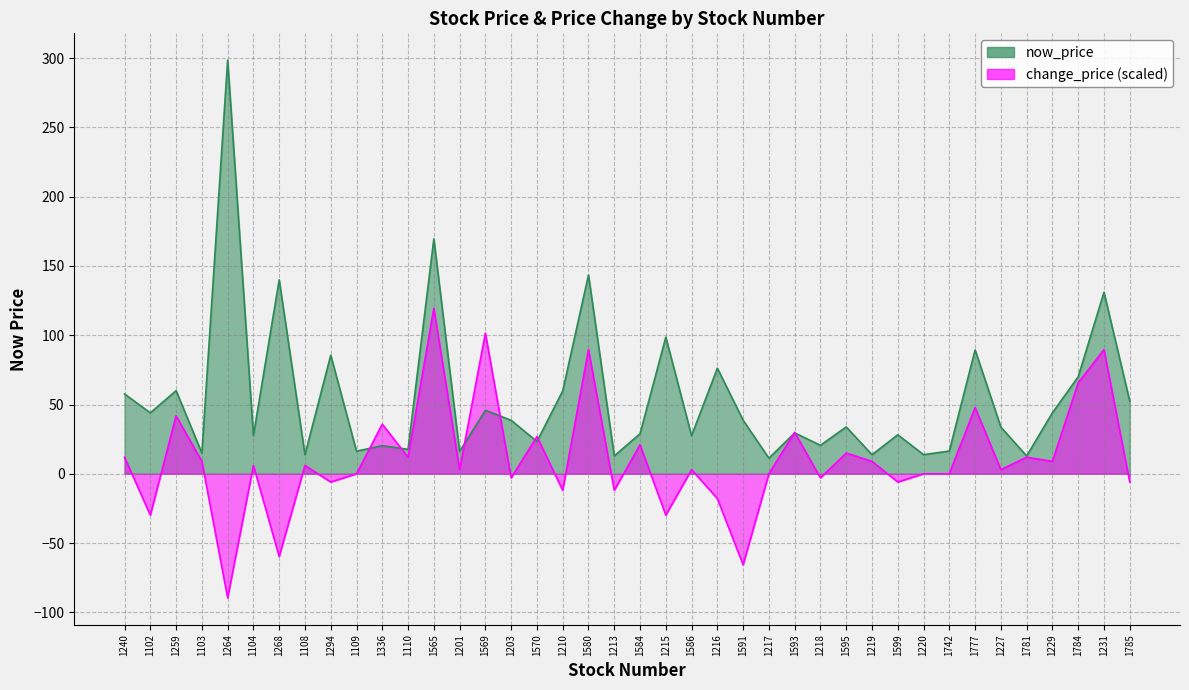

True or false: change_price has more than 2 points higher than both neighbors.

True